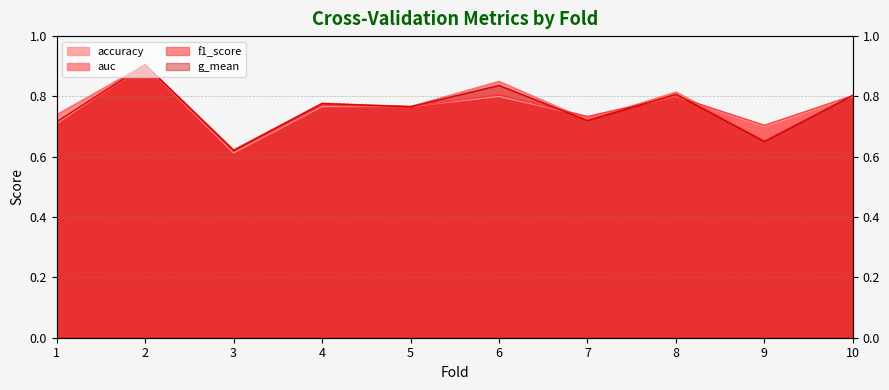

Is it true that accuracy equals 1.3 at 5?

False